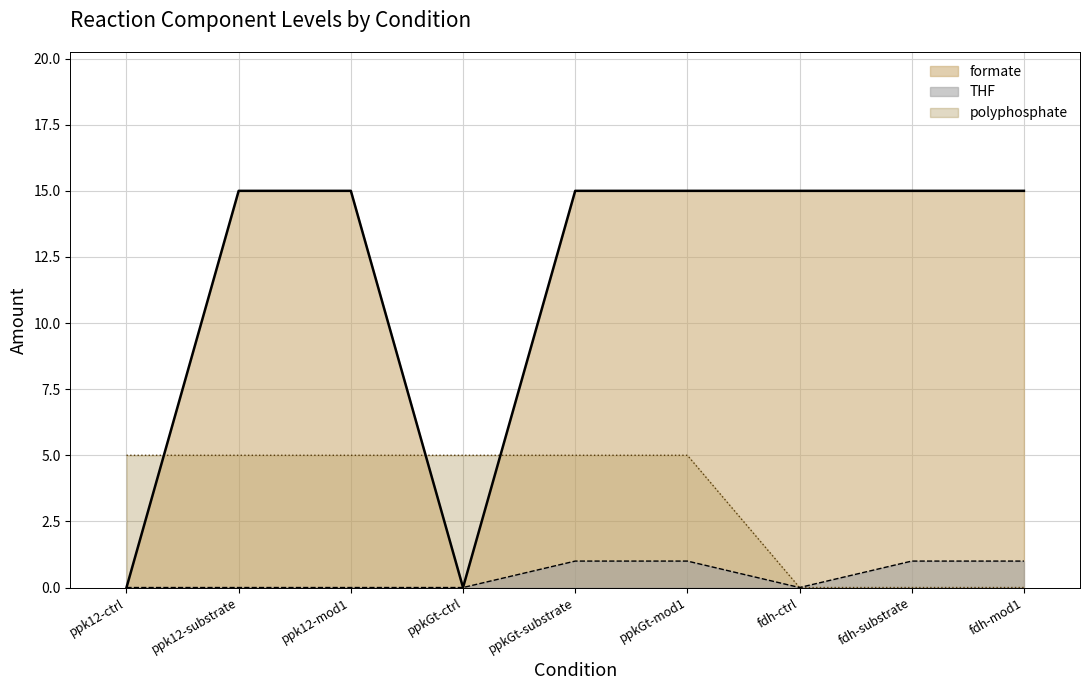

Reading left to right, list all the values displayed in this chart.

polyphosphate: ppk12-ctrl=5	ppk12-substrate=5	ppk12-mod1=5	ppkGt-ctrl=5	ppkGt-substrate=5	ppkGt-mod1=5	fdh-ctrl=0	fdh-substrate=0	fdh-mod1=0
formate: ppk12-ctrl=0	ppk12-substrate=15	ppk12-mod1=15	ppkGt-ctrl=0	ppkGt-substrate=15	ppkGt-mod1=15	fdh-ctrl=15	fdh-substrate=15	fdh-mod1=15
THF: ppk12-ctrl=0	ppk12-substrate=0	ppk12-mod1=0	ppkGt-ctrl=0	ppkGt-substrate=1	ppkGt-mod1=1	fdh-ctrl=0	fdh-substrate=1	fdh-mod1=1